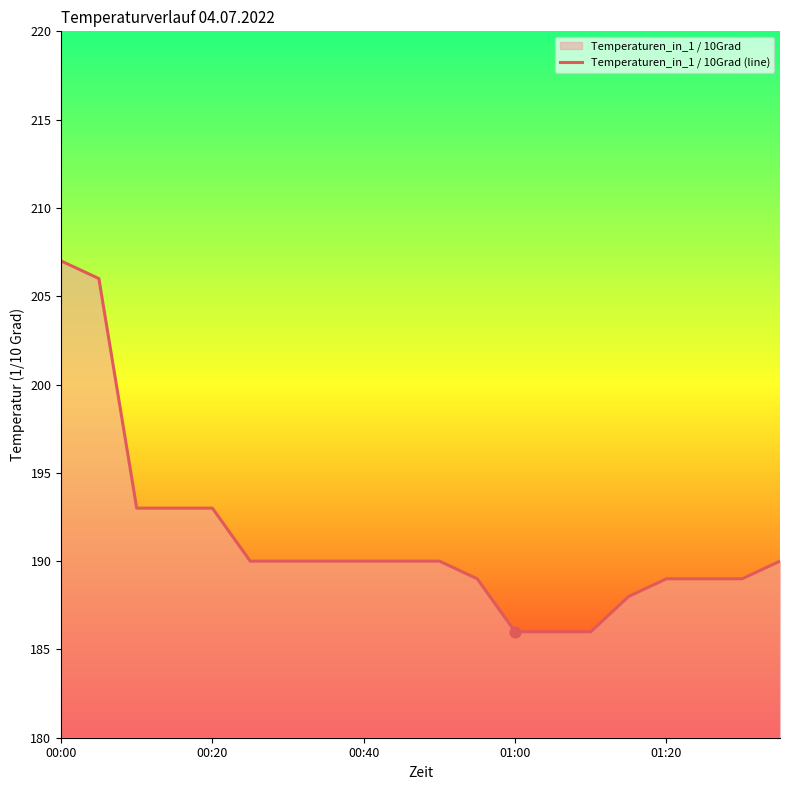

What is the difference between the maximum and minimum values?

21